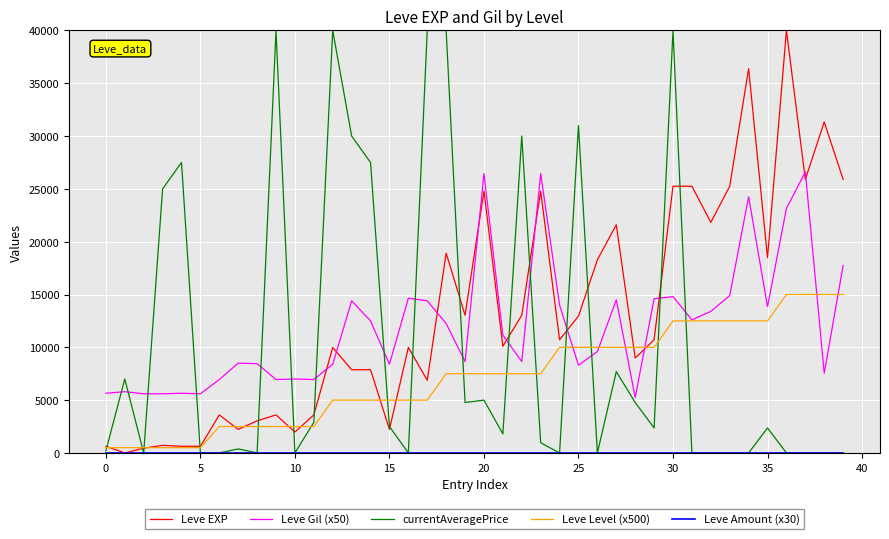

What is the greatest value displayed?

40000